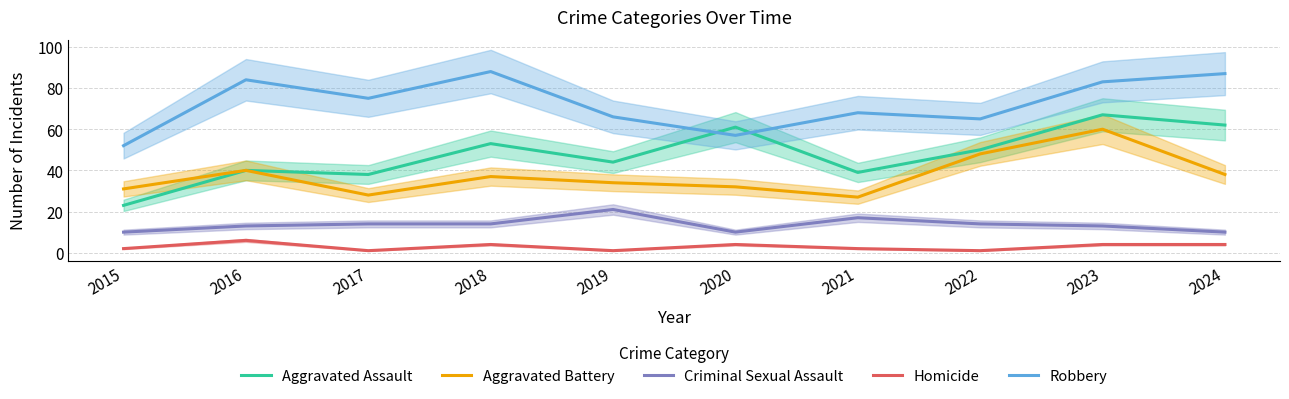

Which series has the largest total across all categories?

Robbery